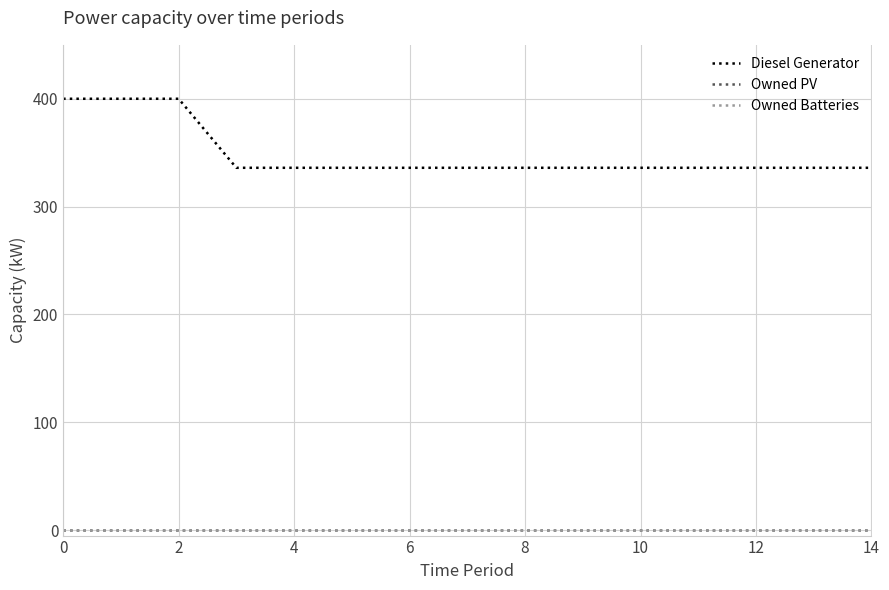

How many lines are shown in the chart?

3